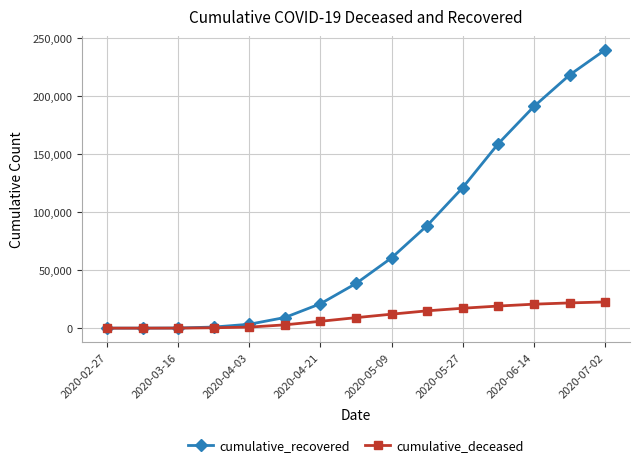

Which series has the widest spread of values?

cumulative_recovered